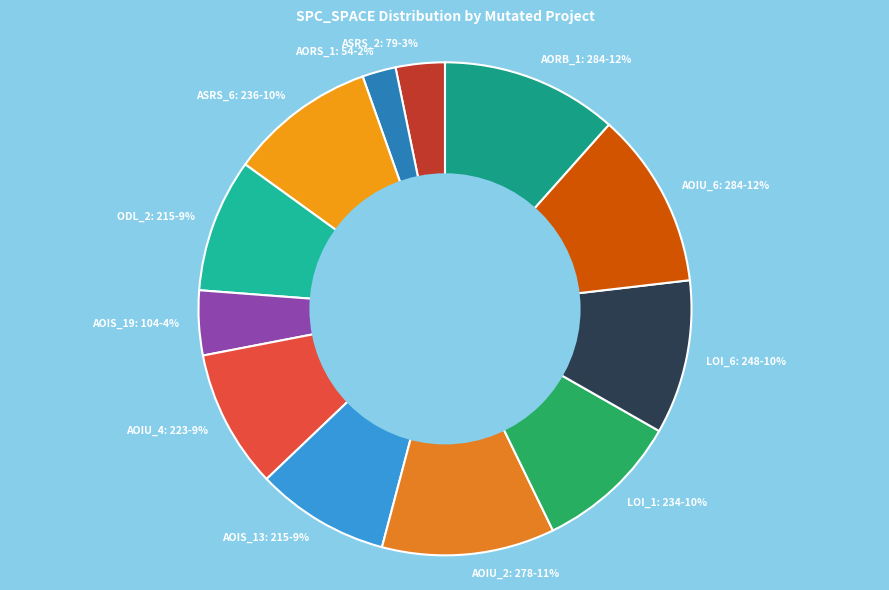

Combined, do ASRS_6: 236-10% and AOIS_19: 104-4% account for over 50%?

No